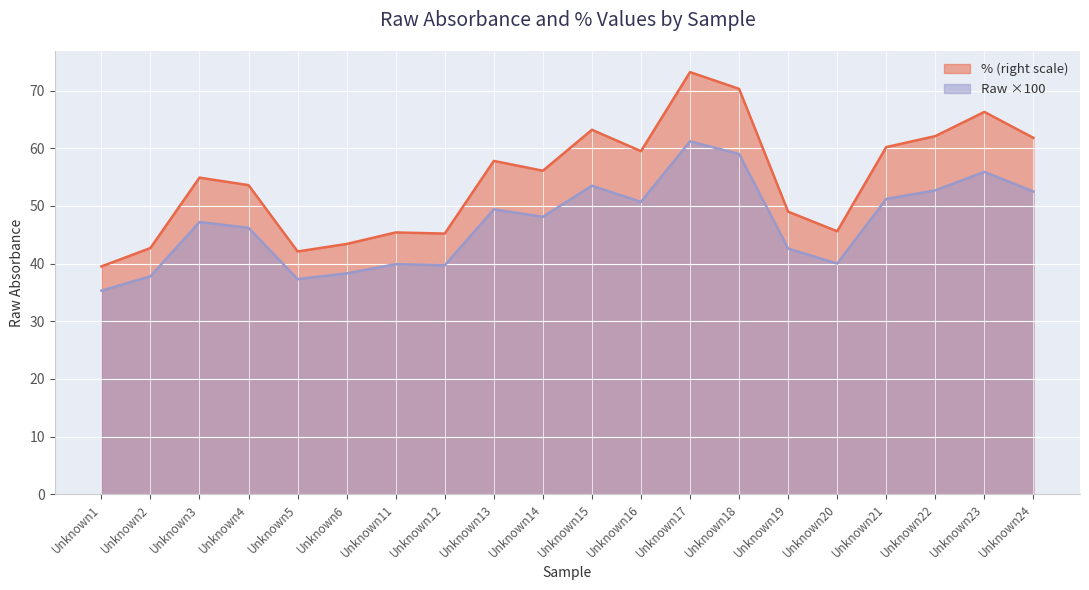

Read the Percent value at Unknown5.

42.1